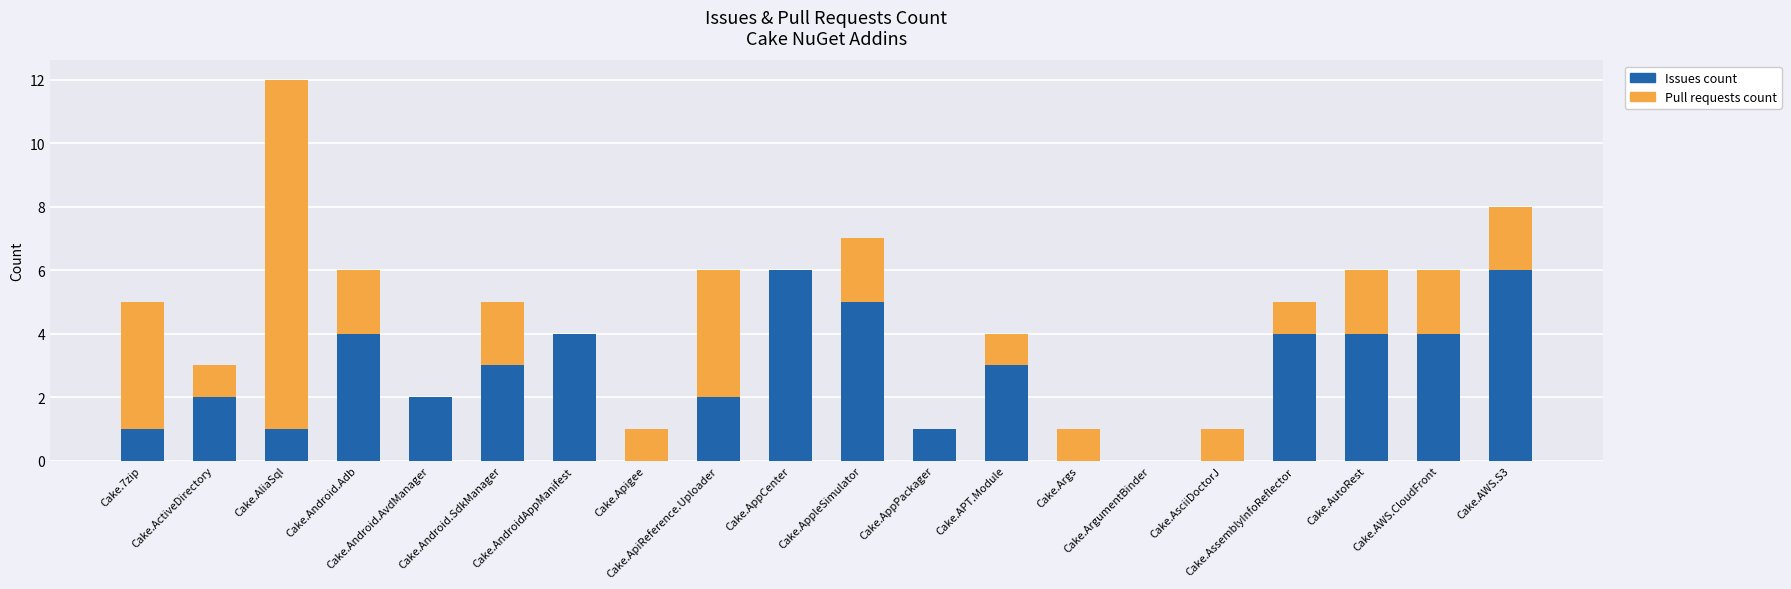

Count the Issues count values in the range 1 to 4.

13